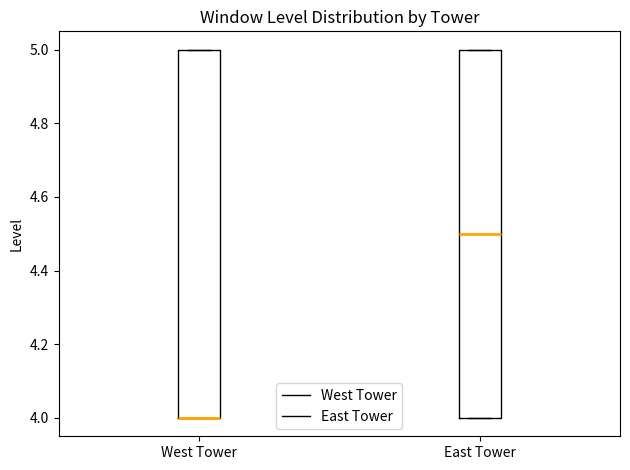

Reading left to right, transcribe this box plot: for each box, give where its median line is, the range the box spans, and where its two whiskers end, as read against the y-axis. The values are not printed on the chart, so give them approximately, as read against the axis.

West Tower: median 4.0 (drawn on the box's lower edge), box 4.0 to 5.0, whiskers 4.0 to 5.0
East Tower: median 4.5, box 4.0 to 5.0, whiskers 4.0 to 5.0